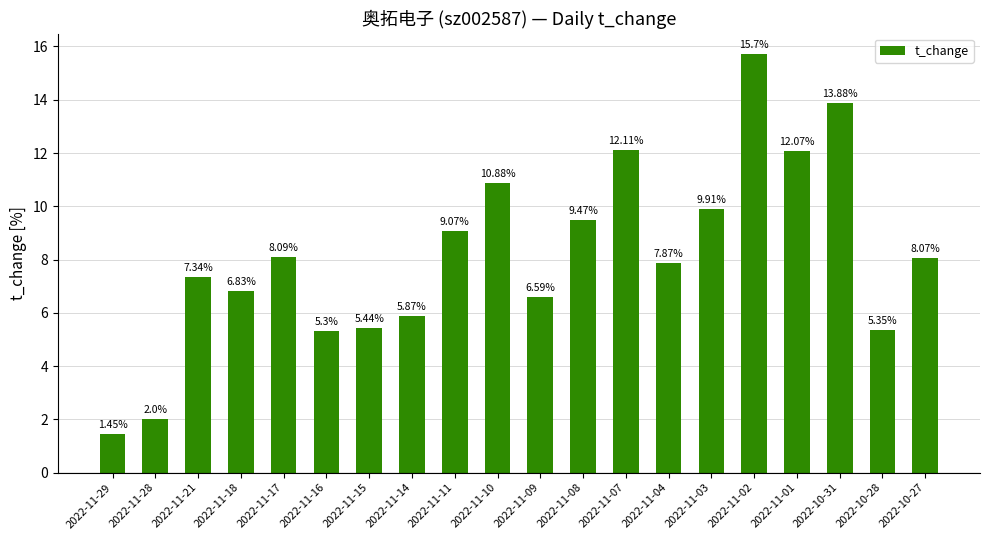

What is the change in value from 2022-11-16 to 2022-11-11?

+3.8